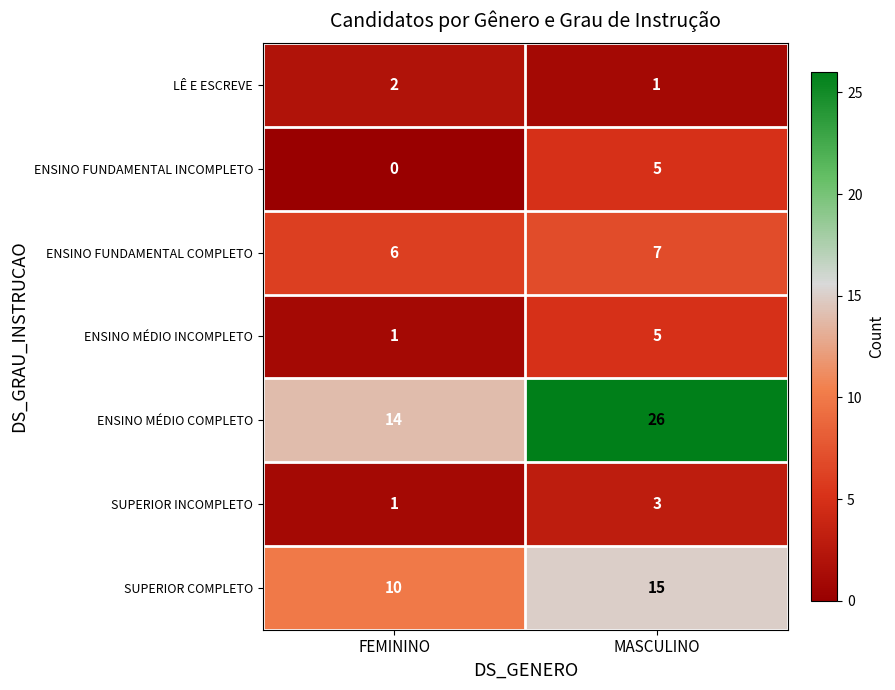

Reading left to right, transcribe all the data shown in this chart.

LÊ E ESCREVE: FEMININO=2	MASCULINO=1
ENSINO FUNDAMENTAL INCOMPLETO: FEMININO=0	MASCULINO=5
ENSINO FUNDAMENTAL COMPLETO: FEMININO=6	MASCULINO=7
ENSINO MÉDIO INCOMPLETO: FEMININO=1	MASCULINO=5
ENSINO MÉDIO COMPLETO: FEMININO=14	MASCULINO=26
SUPERIOR INCOMPLETO: FEMININO=1	MASCULINO=3
SUPERIOR COMPLETO: FEMININO=10	MASCULINO=15